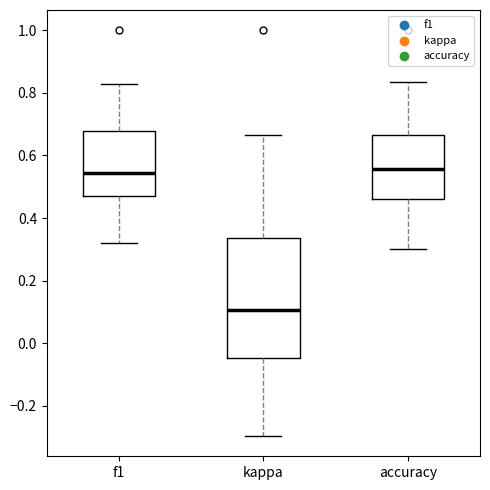

Which box's median line is the lowest?

kappa